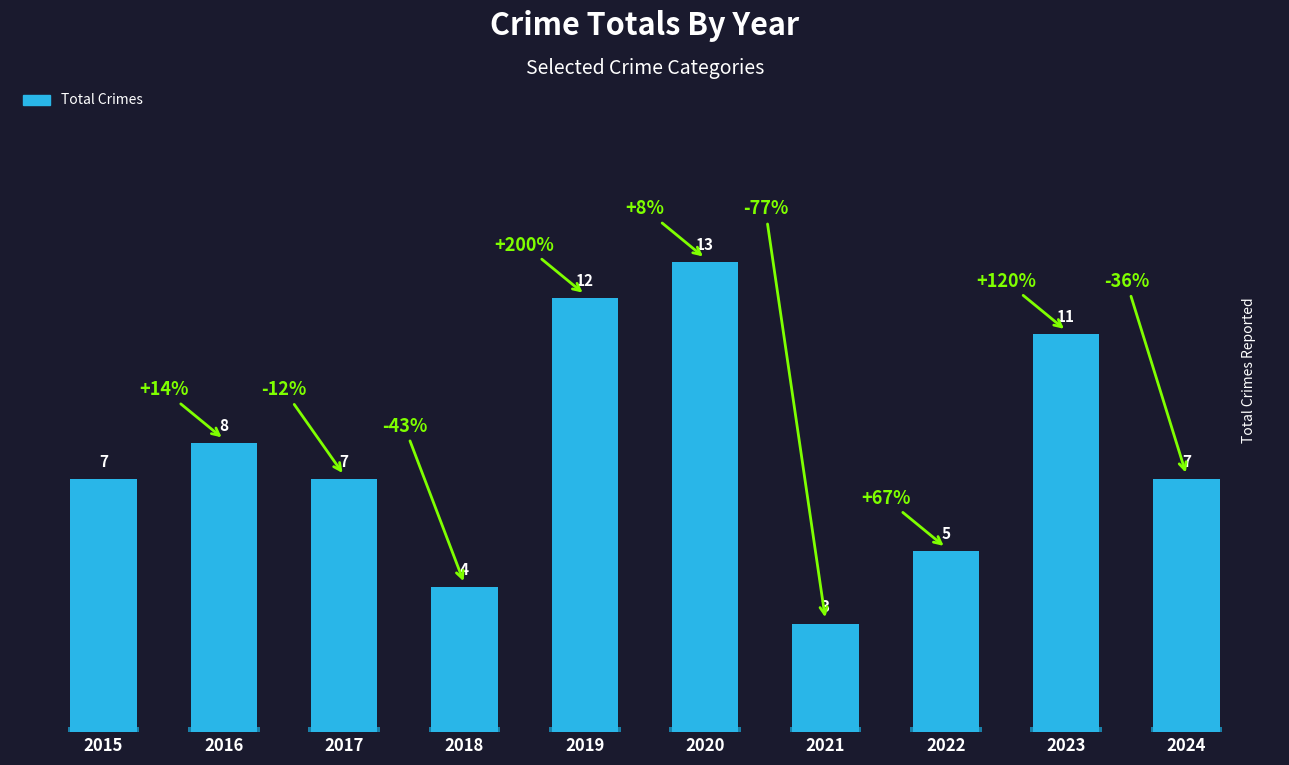

The value at 2021 is 3. True or false?

True